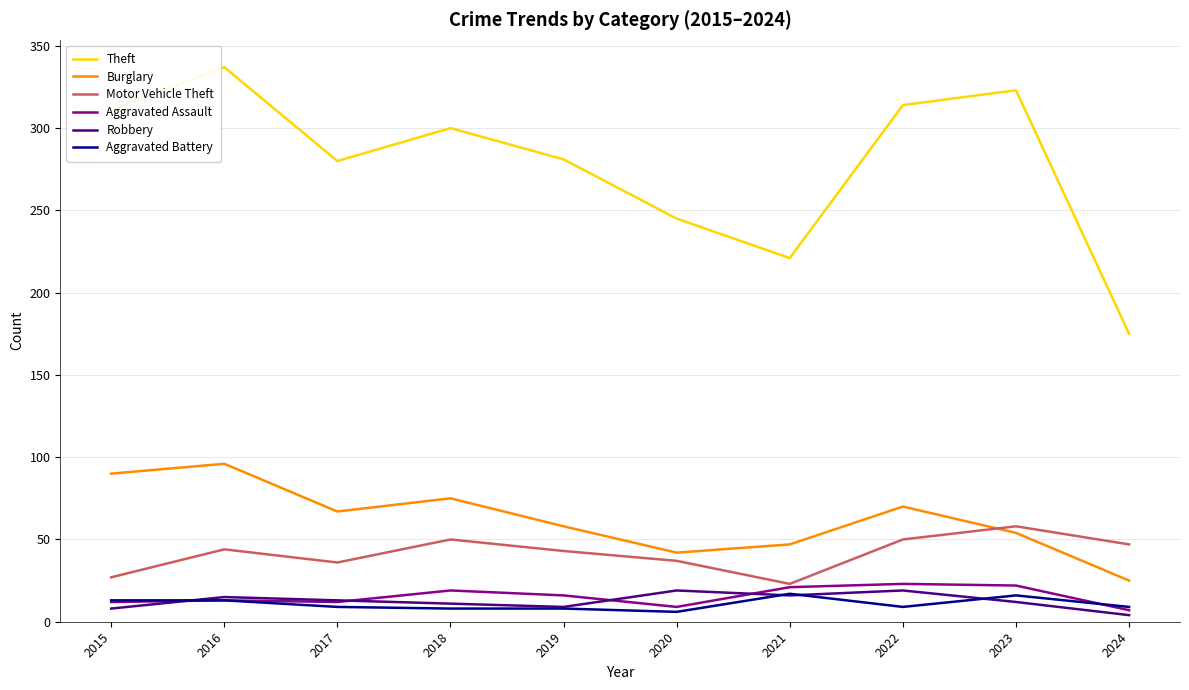

What is the spread (max minus min) of values at 2021?

205